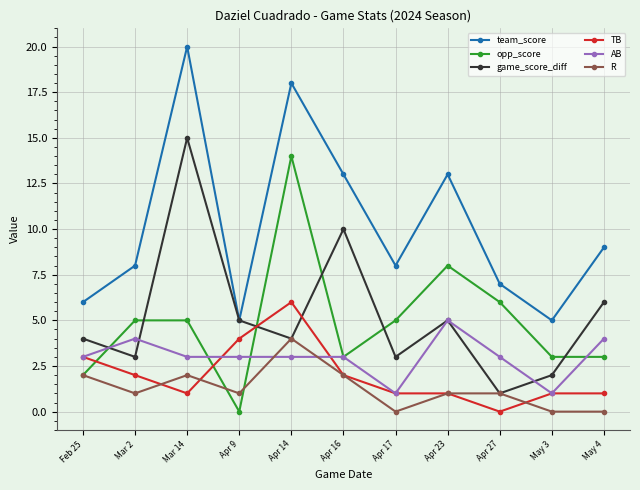

What is the approximate value of team_score at May 4, to the nearest 10?

10